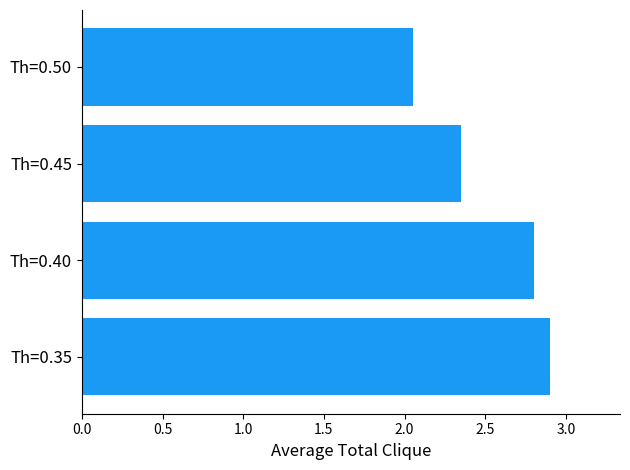

Which has a higher value, Th=0.45 or Th=0.35?

Th=0.35